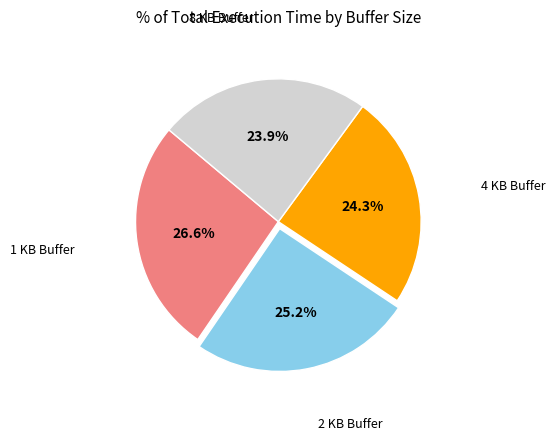

What percentage is the 8 KB Buffer slice, to the nearest percent?

24%